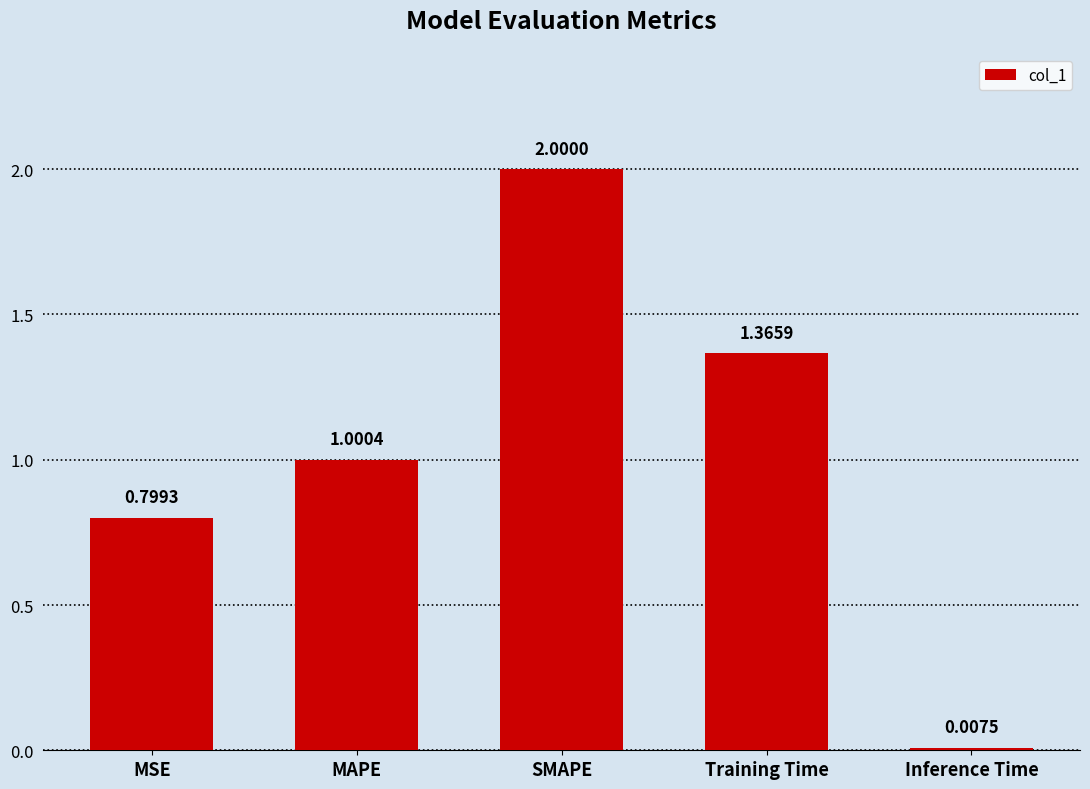

Does the chart contain stacked bars?

No